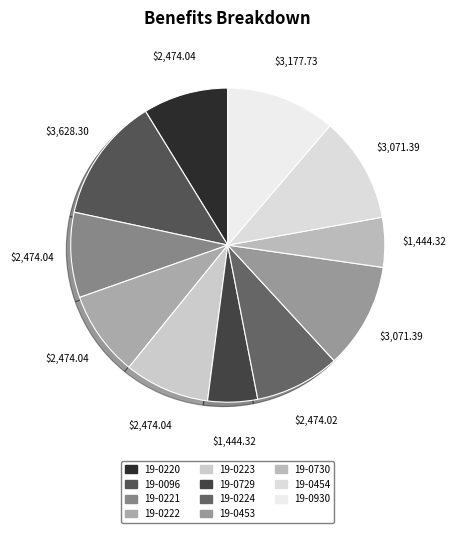

What percentage do 19-0729 and 19-0220 together represent?

13.9%